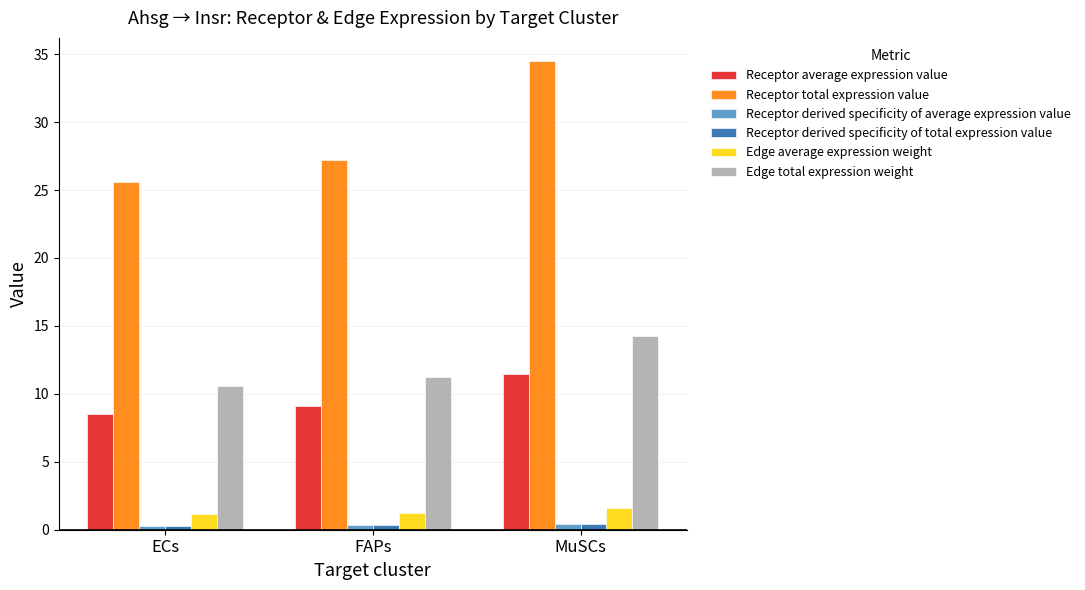

How many bars are there in total?

18